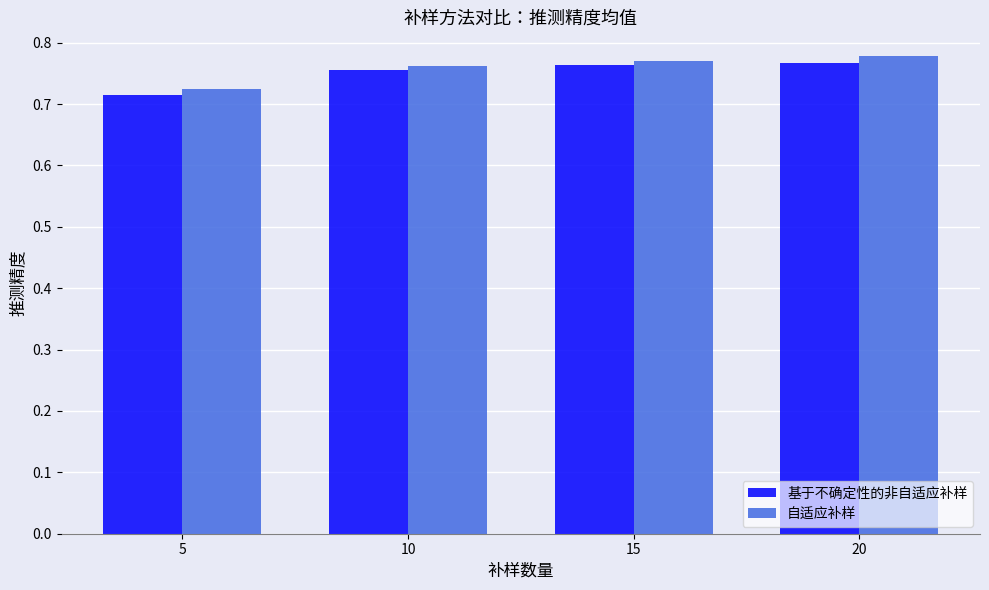

At which category does the chart reach its minimum across all series?

5